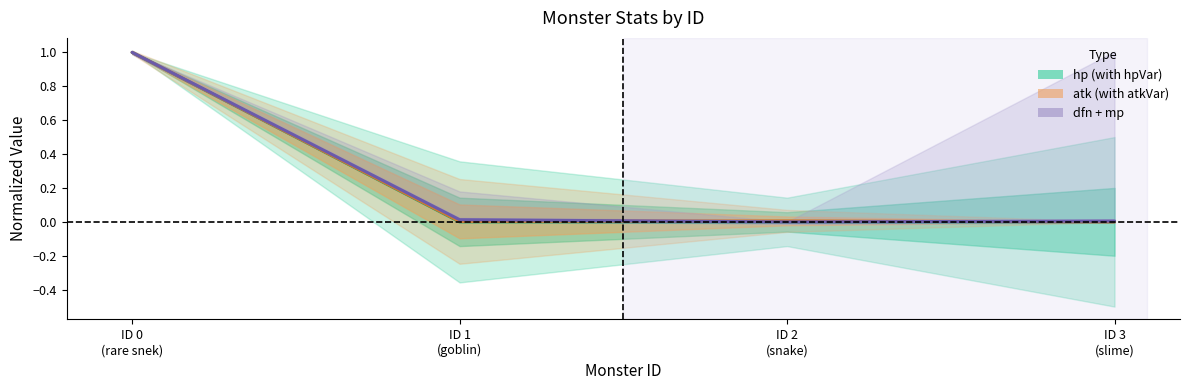

Rank the series by their maximum value, from highest to lowest.

hp, atk, dfn